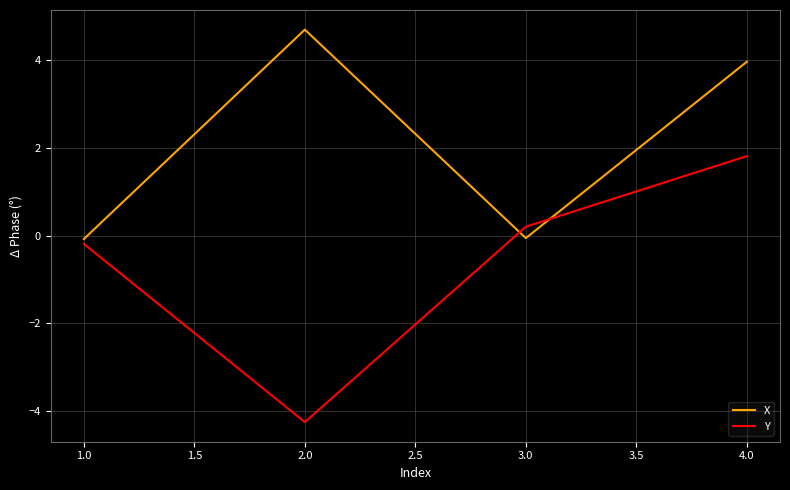

What is the sum of all X values?

8.5